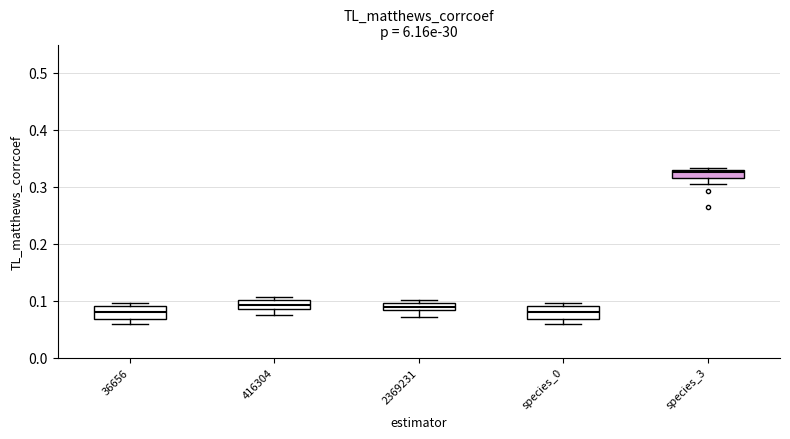

Where is the upper edge of the box for 2369231 on the y-axis? The values are not printed on the chart, so give them approximately, as read against the axis.

0.10